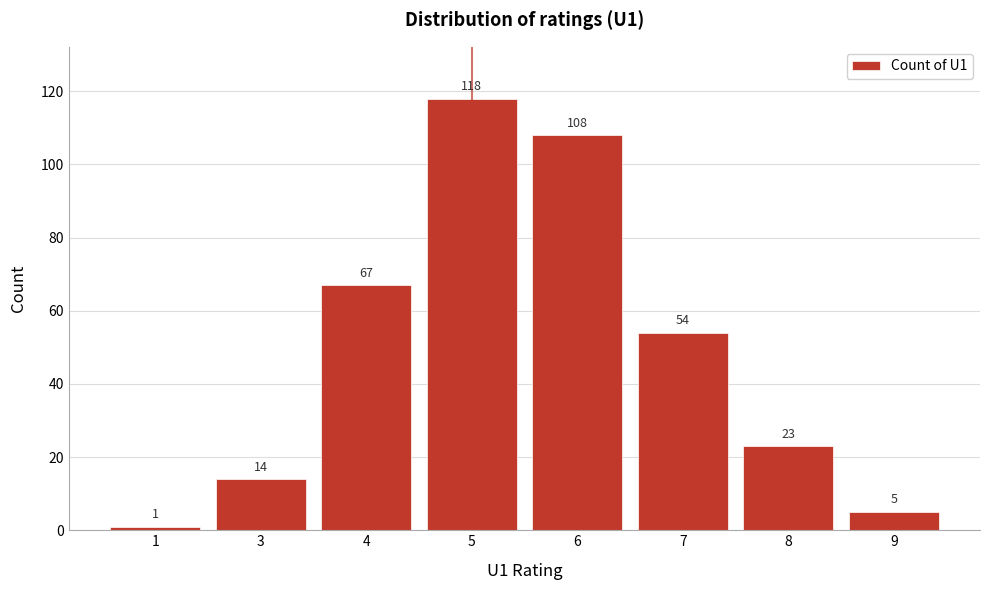

Reading left to right, what are all the values shown in this chart?

1=1	3=14	4=67	5=118	6=108	7=54	8=23	9=5